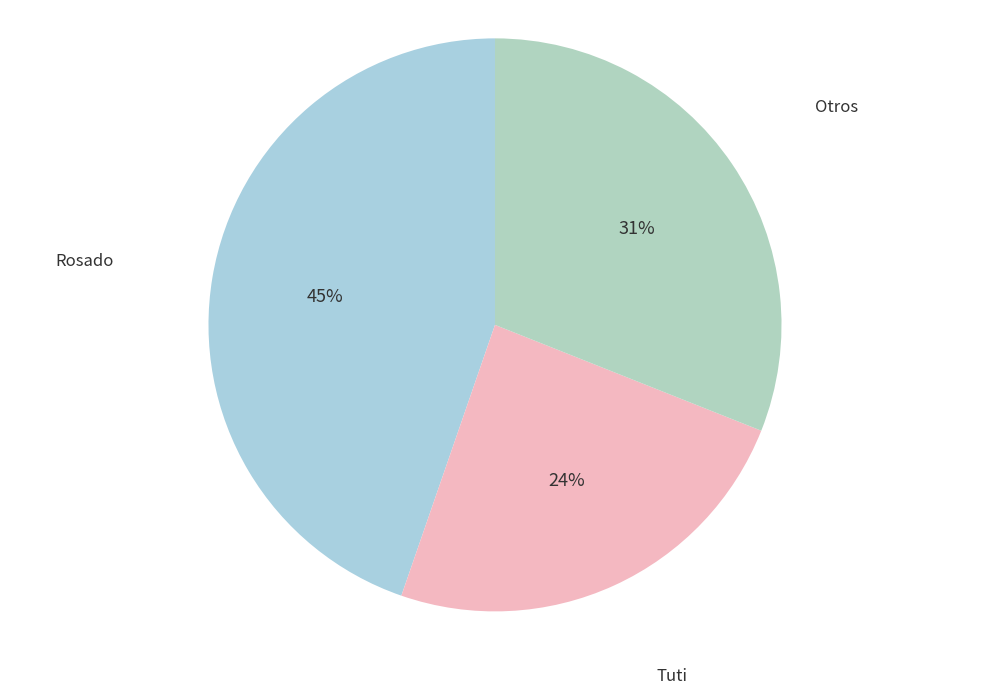

How many segments does this pie chart have?

3